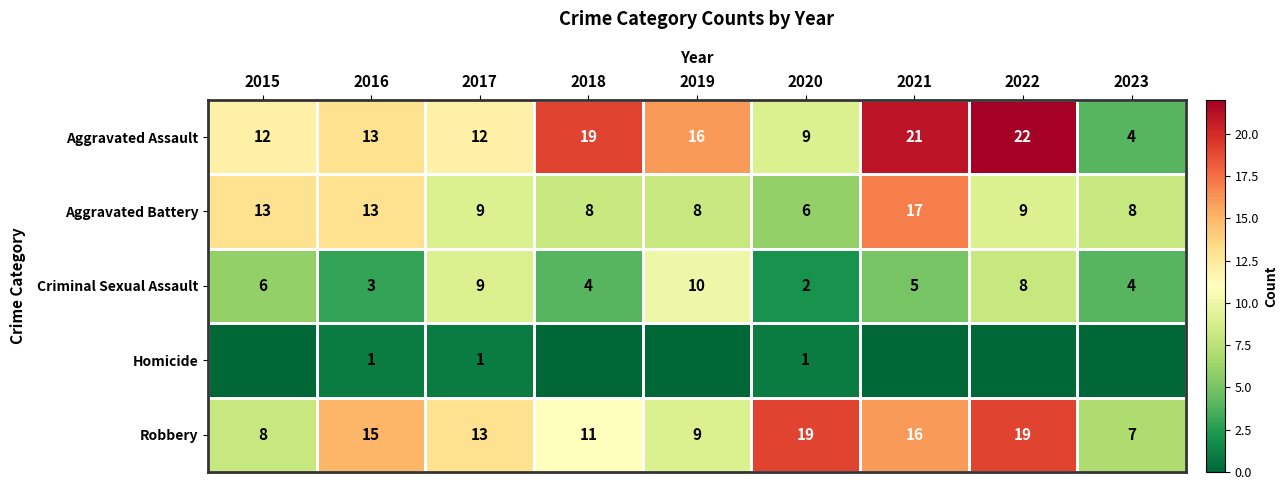

The Aggravated Assault series shows 4 at 2023. True or false?

True